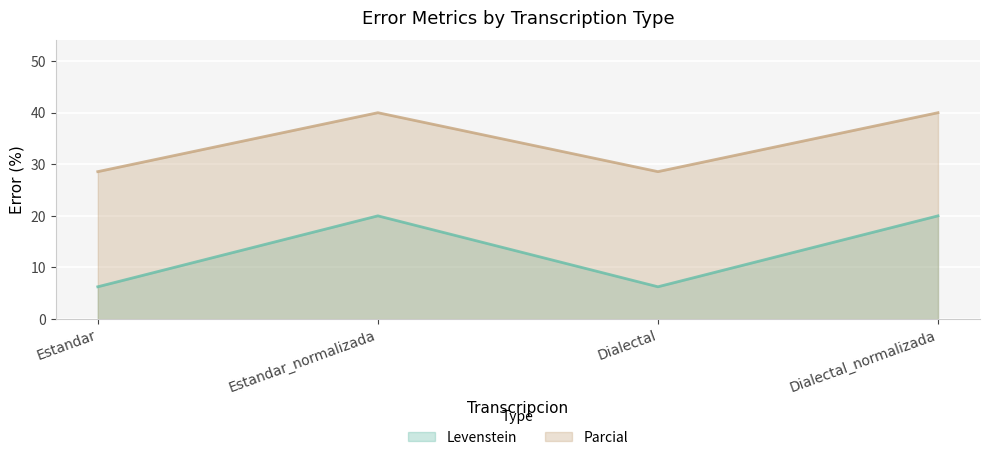

What are all the series names shown in the legend?

Levenstein, Parcial